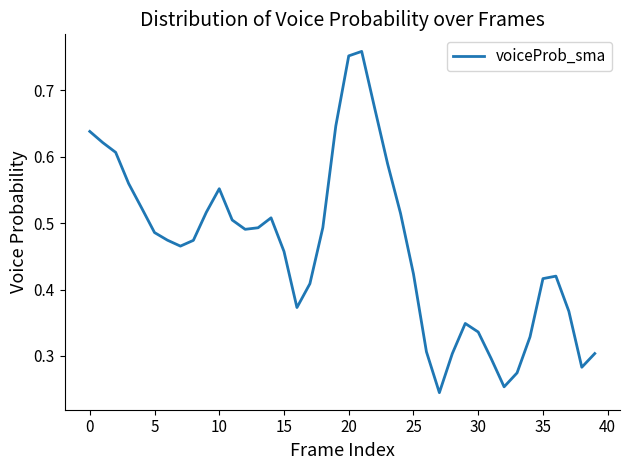

How many lines are shown in the chart?

1